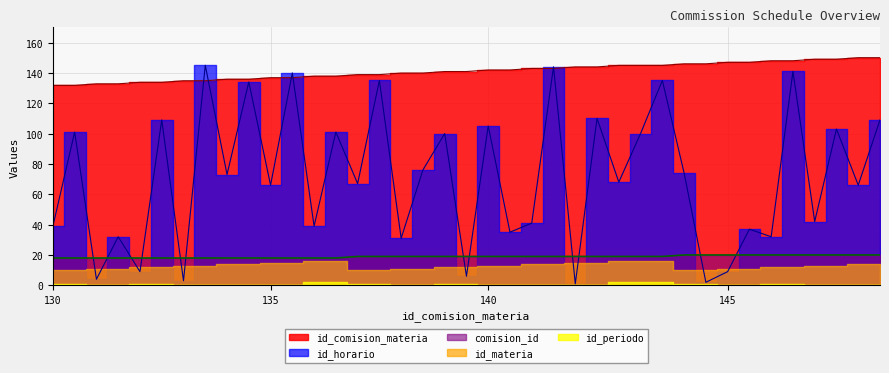

Which label corresponds to the largest value in the chart?

148